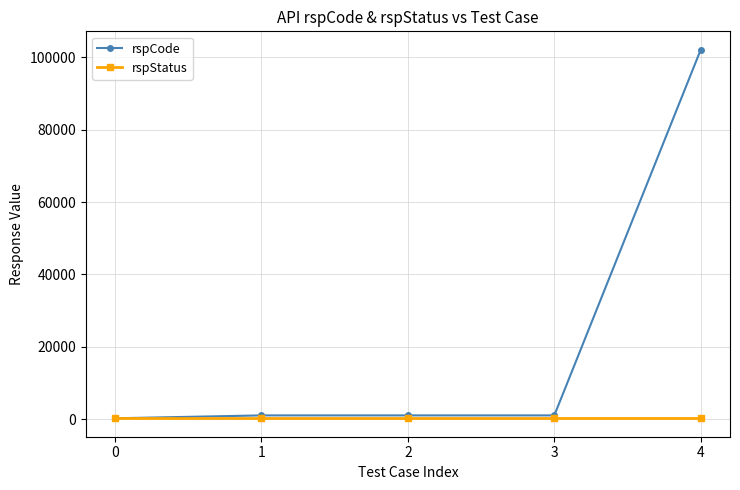

What is the maximum value for rspCode?

102102